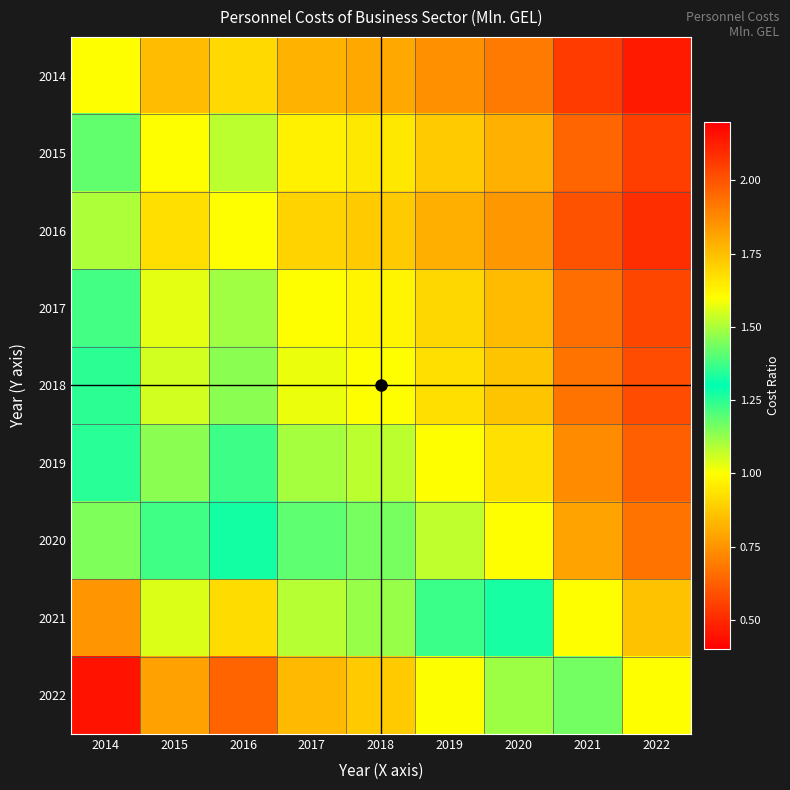

Count the number of data series in this chart.

9